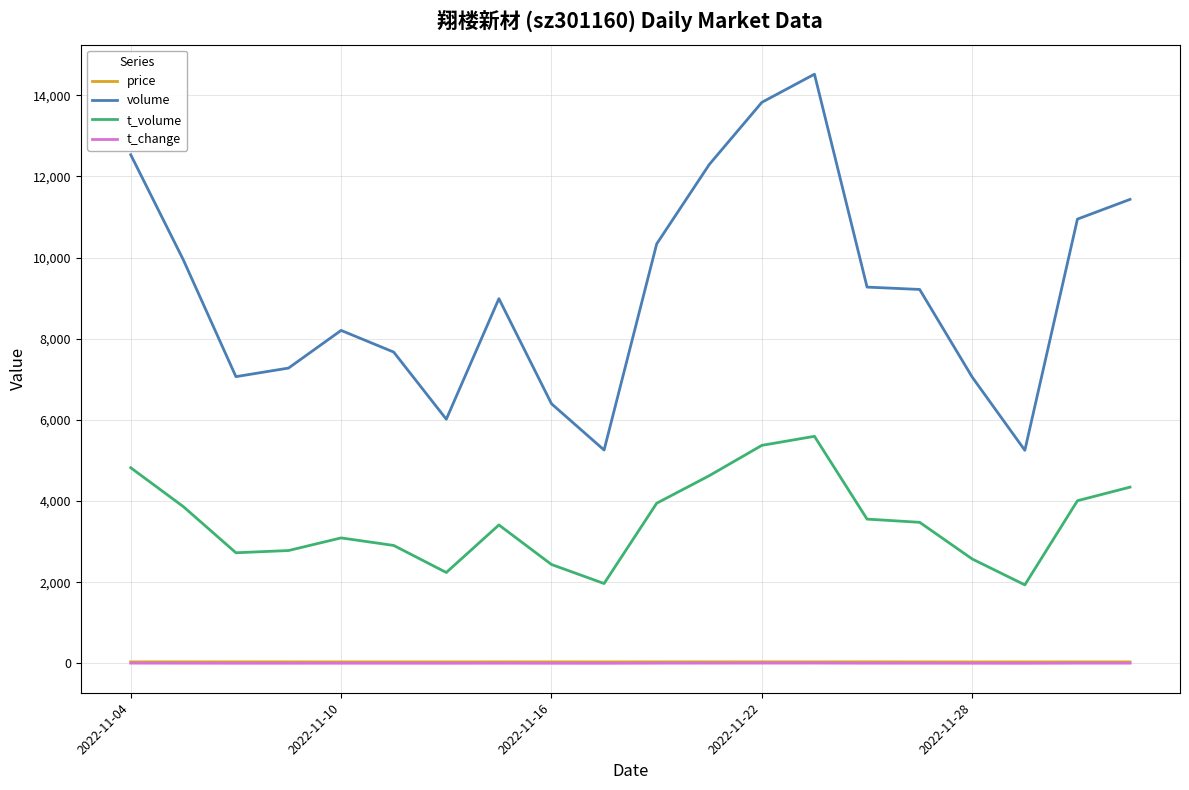

What is the average value of the volume series?

9173.7